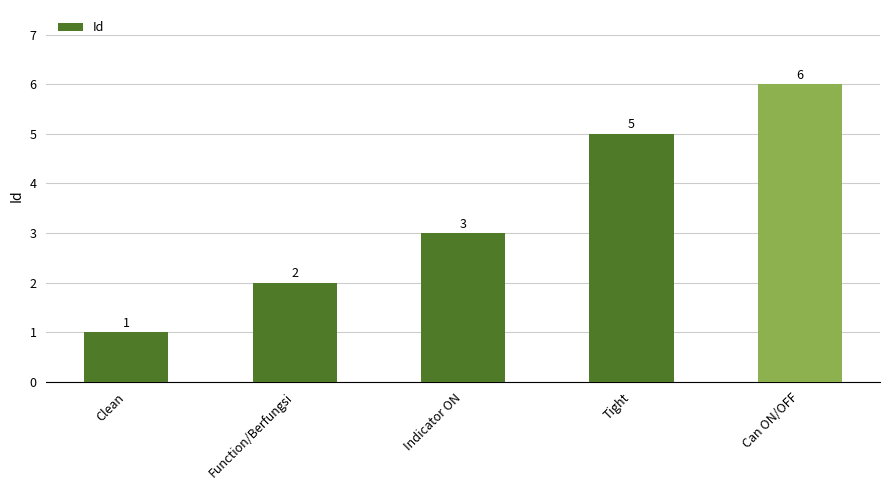

How many values are between 2 and 5?

3